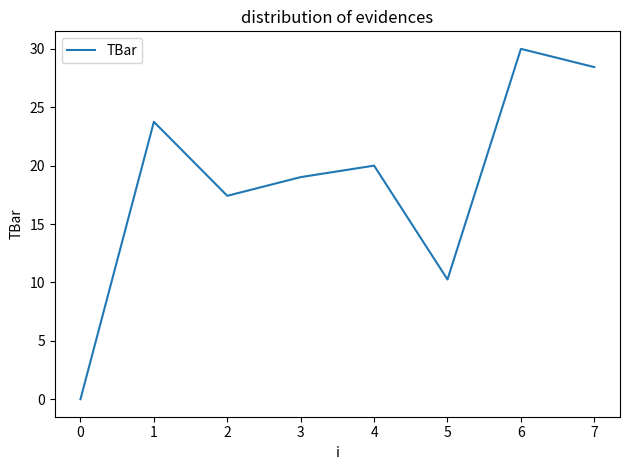

What is the greatest value displayed?

30.0